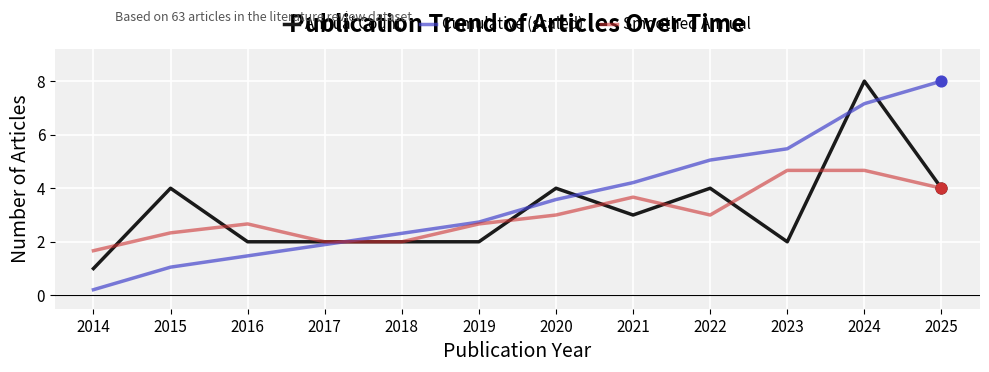

What is the difference between the highest and lowest values at 2021?

1.2